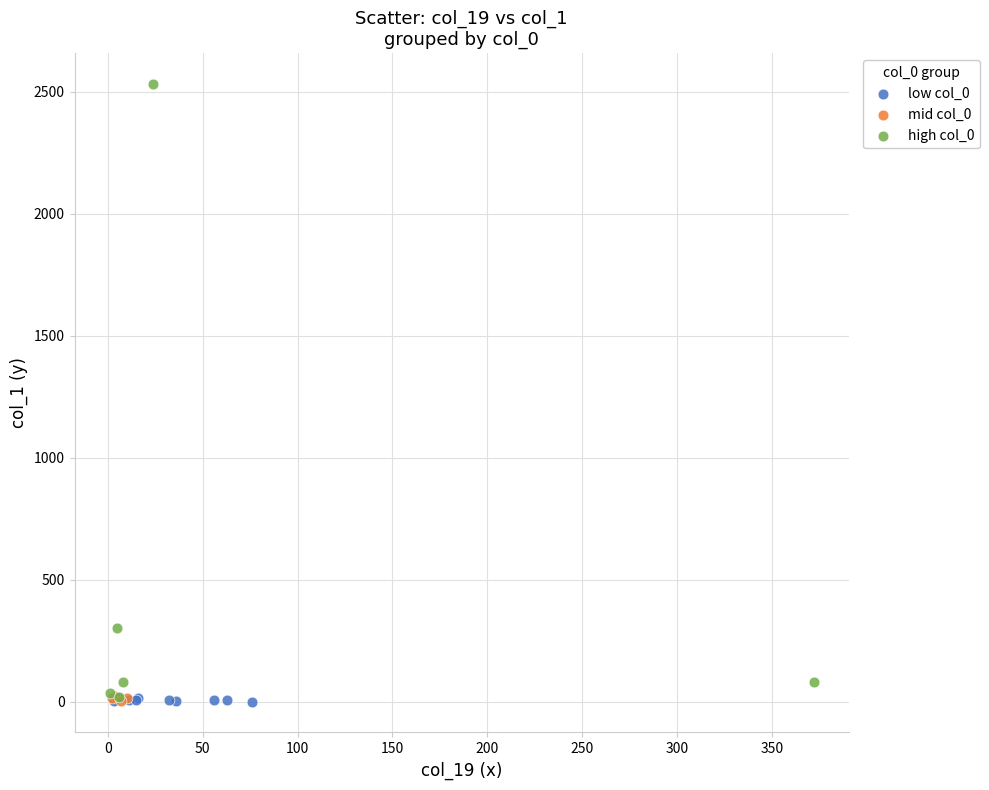

Which series has the largest Y range (max minus min)?

high col_0